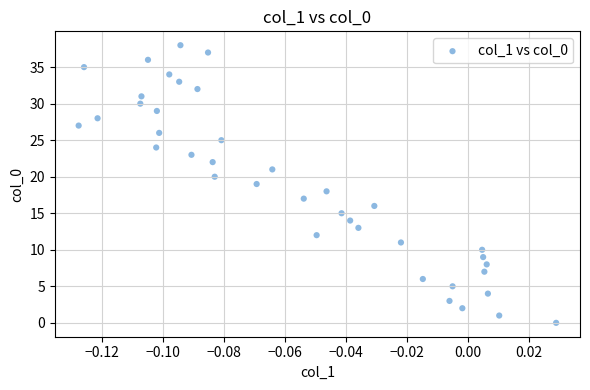

What is the range of Y values (max minus min)?

38